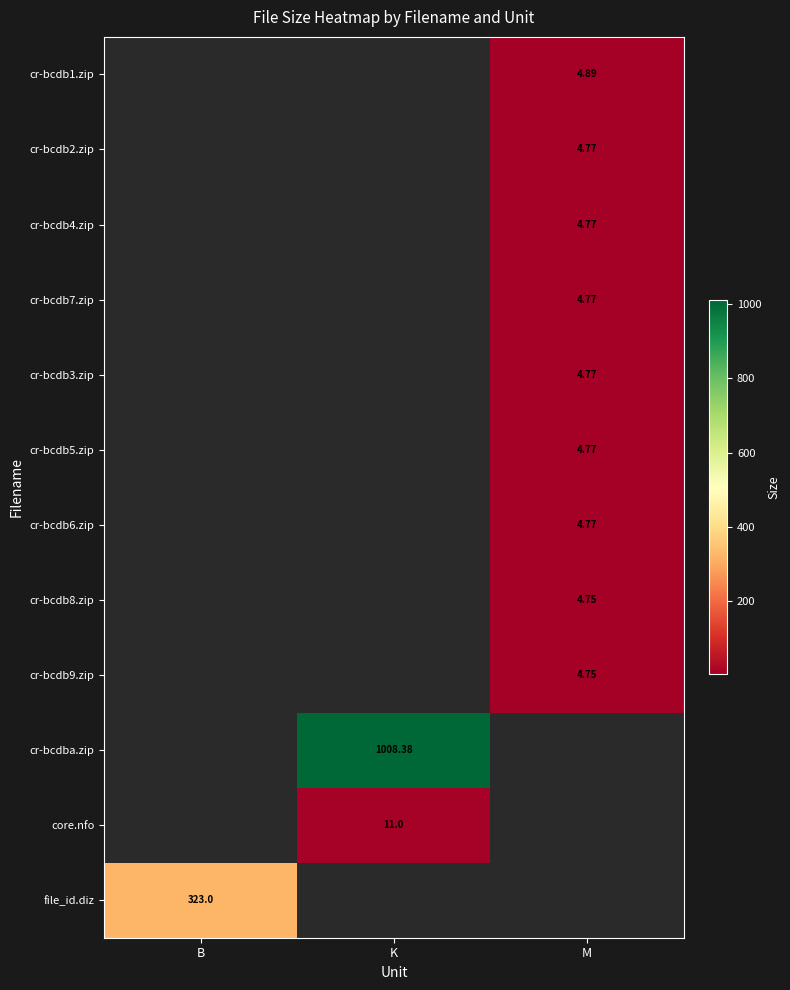

How many distinct data groups are displayed?

12